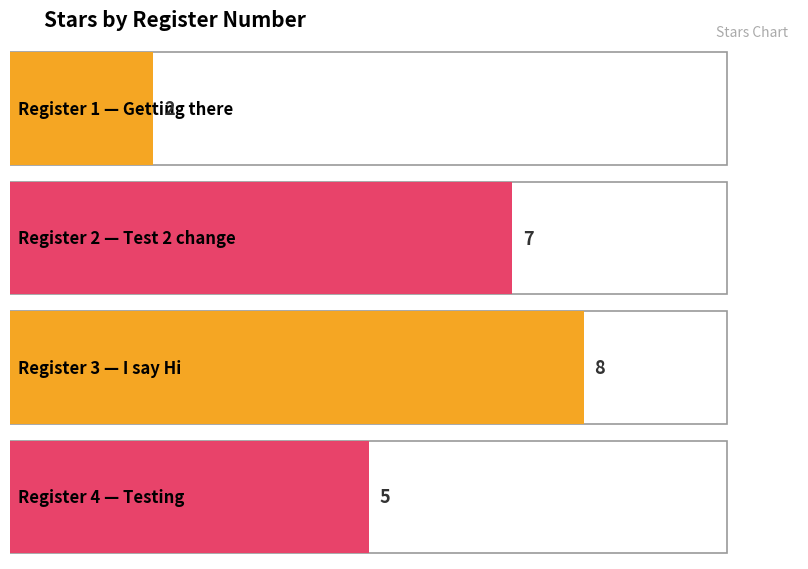

True or false: the data shows 8 at 3.

True